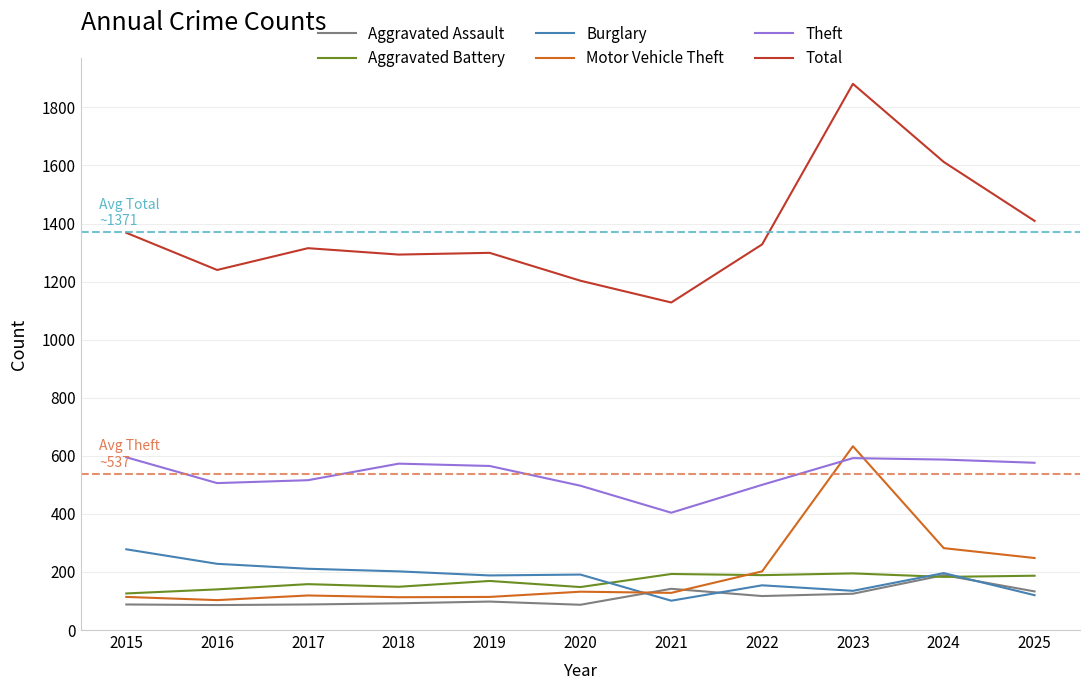

At how many categories does at least one series exceed 1064?

11